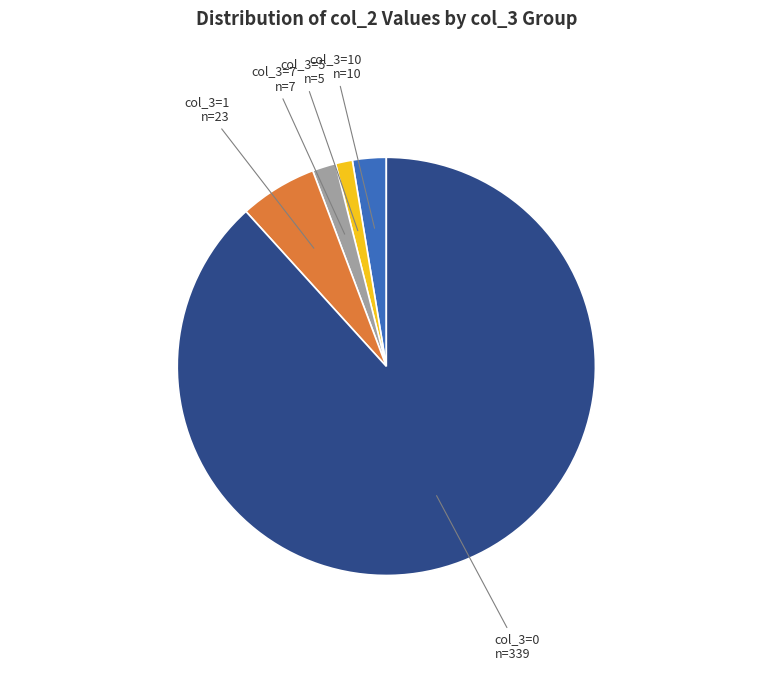

Is there any slice that represents more than half of the pie?

Yes